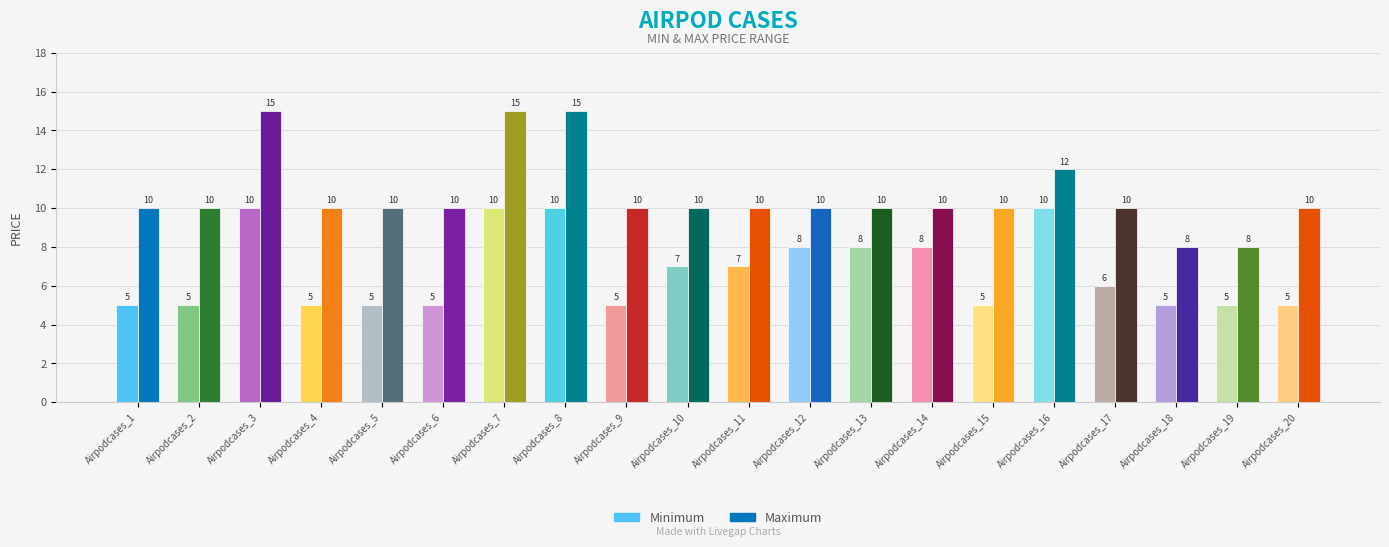

Reading right to left, extract all data points from this chart.

Minimum: Airpodcases_20=5	Airpodcases_19=5	Airpodcases_18=5	Airpodcases_17=6	Airpodcases_16=10	Airpodcases_15=5	Airpodcases_14=8	Airpodcases_13=8	Airpodcases_12=8	Airpodcases_11=7	Airpodcases_10=7	Airpodcases_9=5	Airpodcases_8=10	Airpodcases_7=10	Airpodcases_6=5	Airpodcases_5=5	Airpodcases_4=5	Airpodcases_3=10	Airpodcases_2=5	Airpodcases_1=5
Maximum: Airpodcases_20=10	Airpodcases_19=8	Airpodcases_18=8	Airpodcases_17=10	Airpodcases_16=12	Airpodcases_15=10	Airpodcases_14=10	Airpodcases_13=10	Airpodcases_12=10	Airpodcases_11=10	Airpodcases_10=10	Airpodcases_9=10	Airpodcases_8=15	Airpodcases_7=15	Airpodcases_6=10	Airpodcases_5=10	Airpodcases_4=10	Airpodcases_3=15	Airpodcases_2=10	Airpodcases_1=10